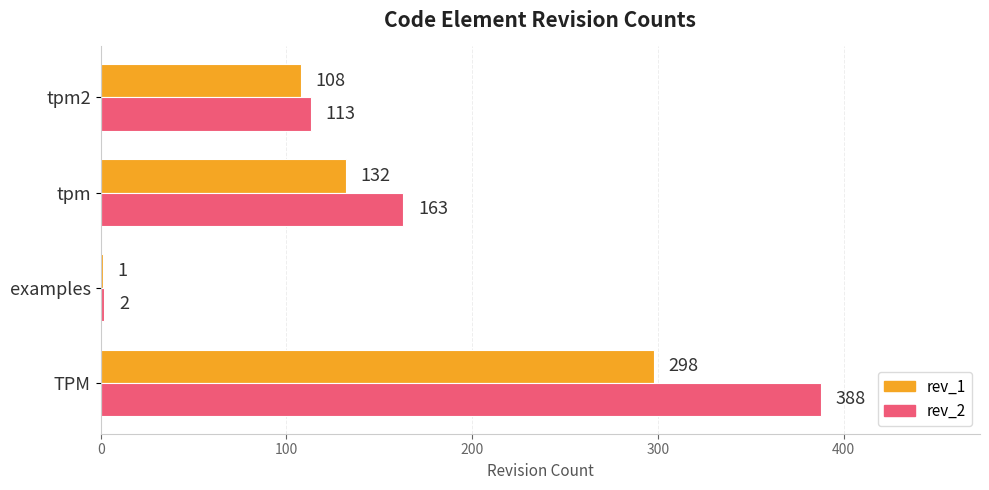

What is the sum of all rev_1 values?

539